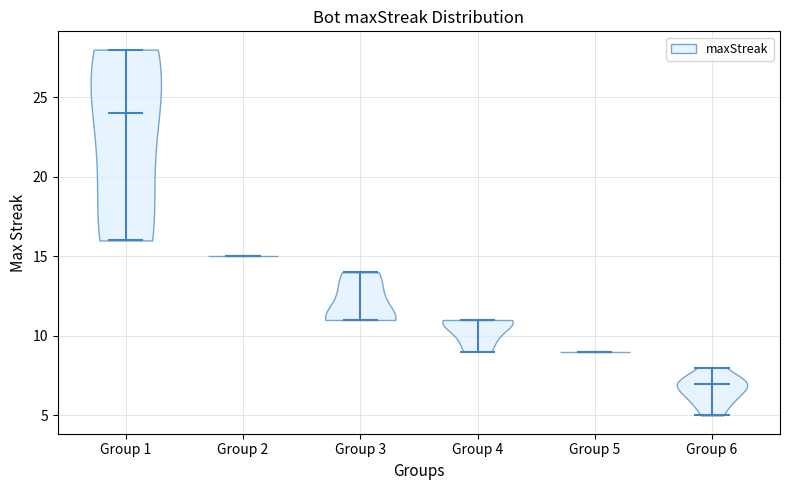

Reading left to right, read every violin against the y-axis: where its median line is, and the lowest and highest points it reaches. The values are not printed on the chart, so give them approximately, as read against the axis.

Group 1: median line 24, lowest point 16, highest point 28
Group 2: median line 15, lowest point 15, highest point 15
Group 3: median line 11, lowest point 11, highest point 14
Group 4: median line 11, lowest point 9, highest point 11
Group 5: median line 9, lowest point 9, highest point 9
Group 6: median line 7, lowest point 5, highest point 8